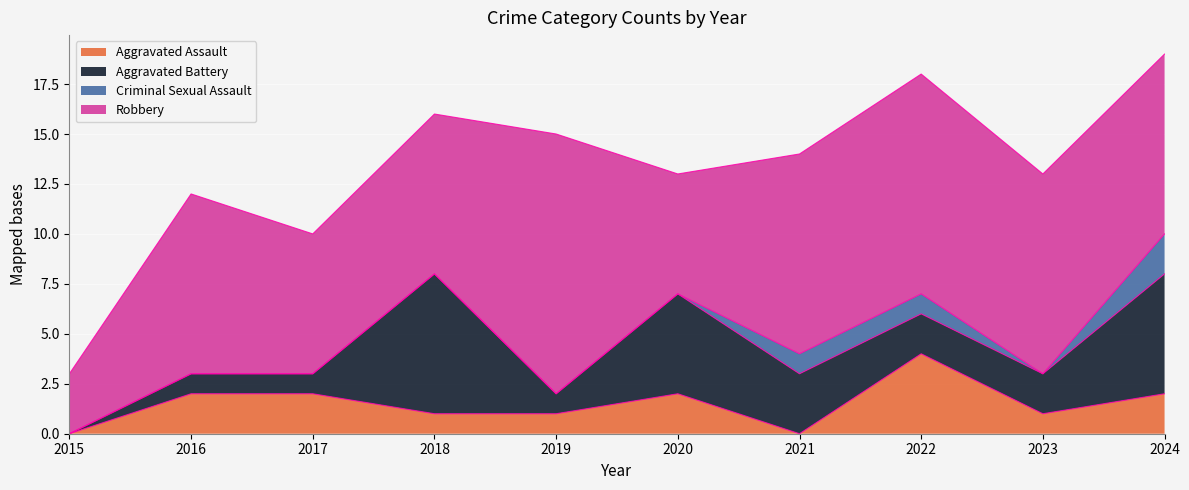

At 2019, list the series in order from largest to smallest.

Robbery, Aggravated Assault, Aggravated Battery, Criminal Sexual Assault